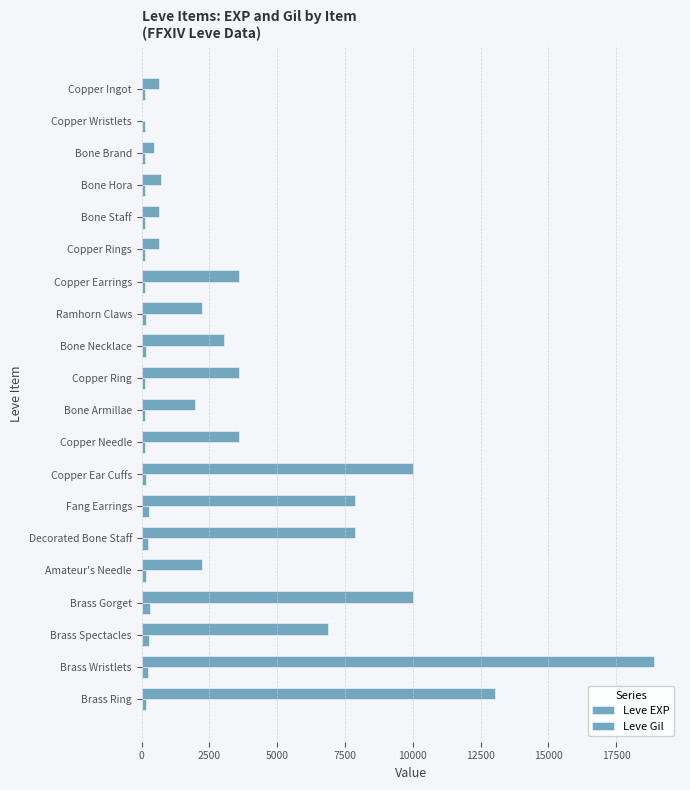

How many series are shown in this chart?

2